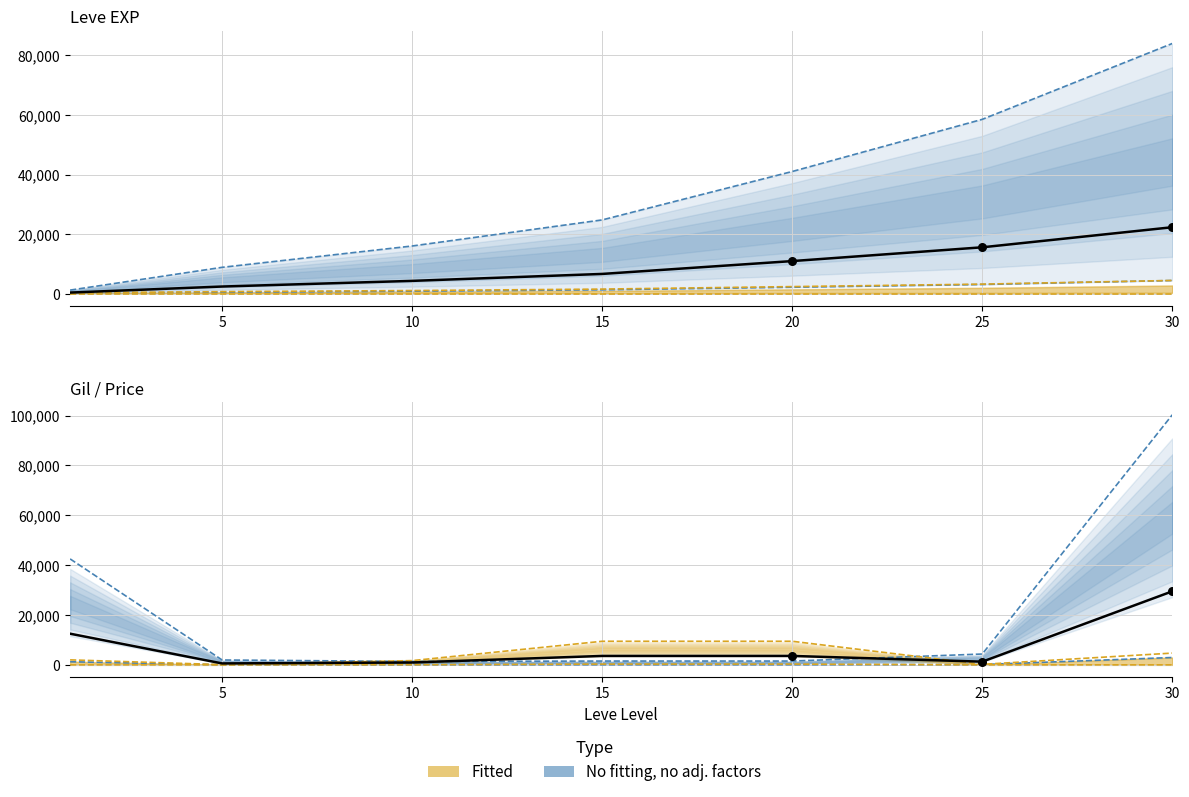

What is the total value across all series at 30?

188782.4